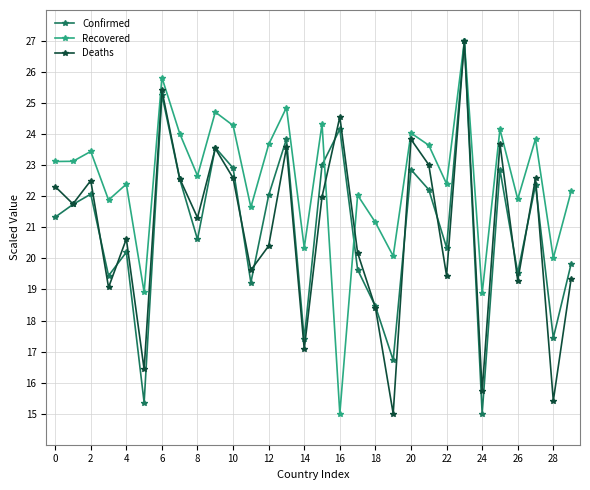

True or false: Recovered has more than 1 points higher than both neighbors.

True